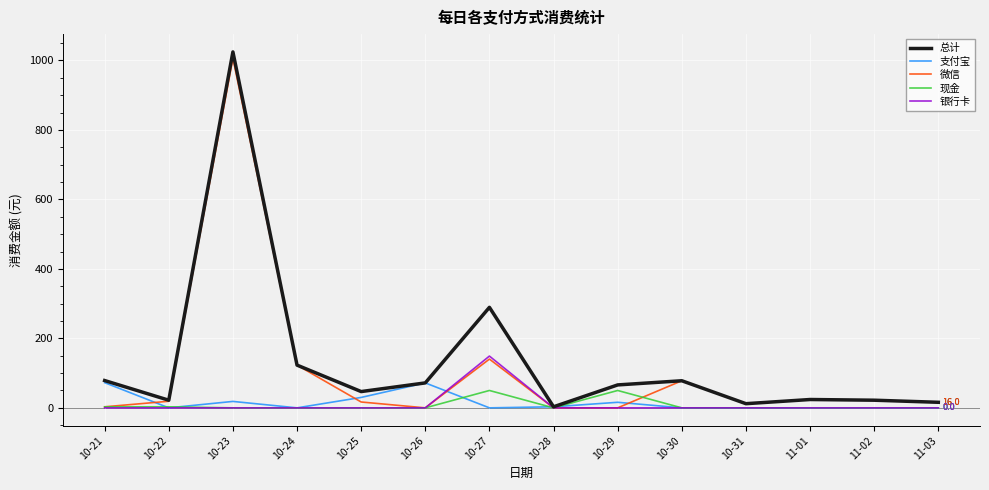

Which series has the widest spread of values?

总计